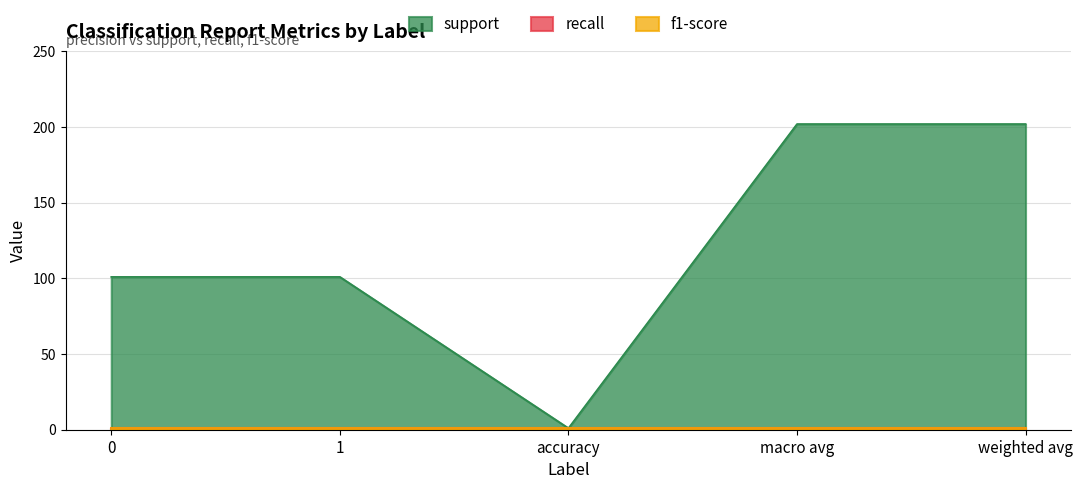

Is it true that support equals 101 at 0?

True